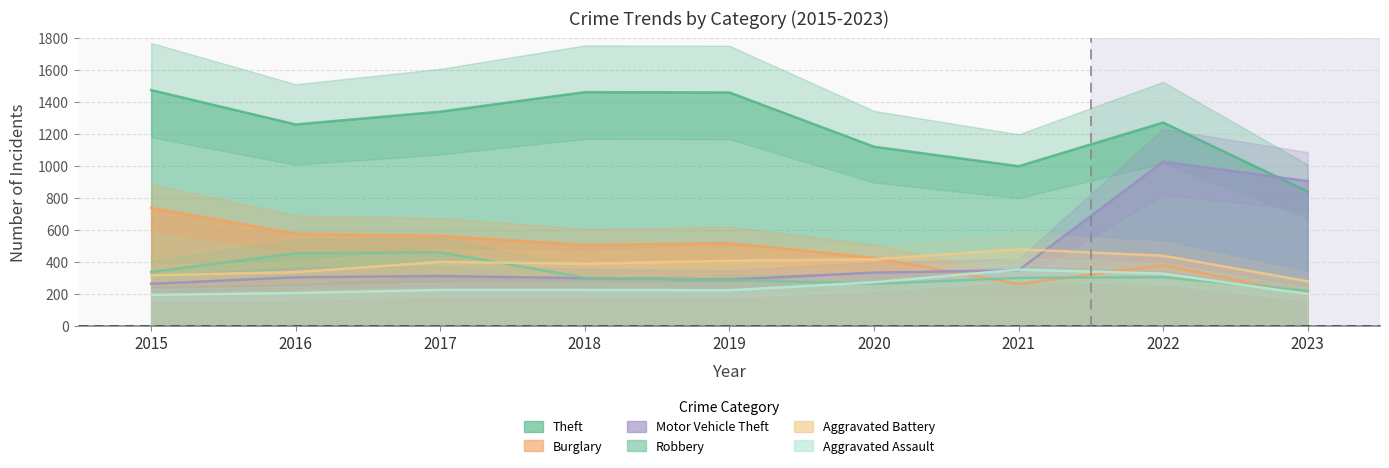

Which category has the lowest value in the Aggravated Assault series?

2015